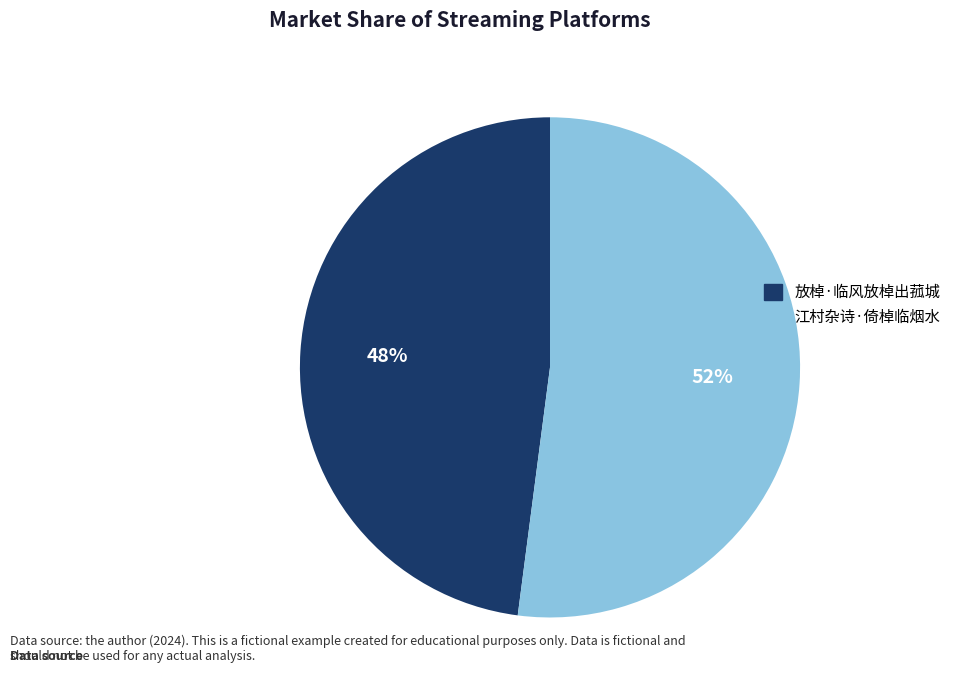

Is 江村杂诗·倚棹临烟水 the majority of the pie?

Yes